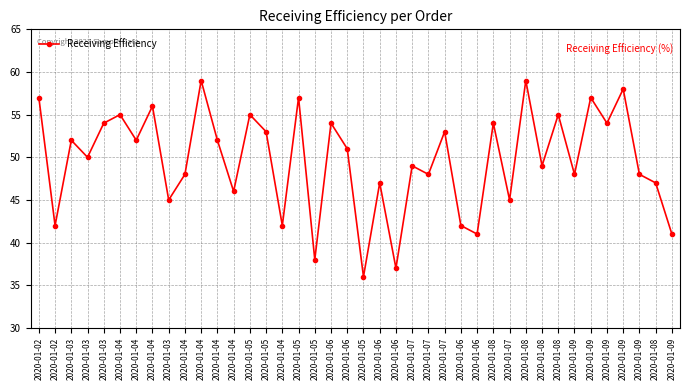

Reading left to right, what are all the values shown in this chart?

57	42	52	50	54	55	52	56	45	48	59	52	46	55	53	42	57	38	54	51	36	47	37	49	48	53	42	41	54	45	59	49	55	48	57	54	58	48	47	41